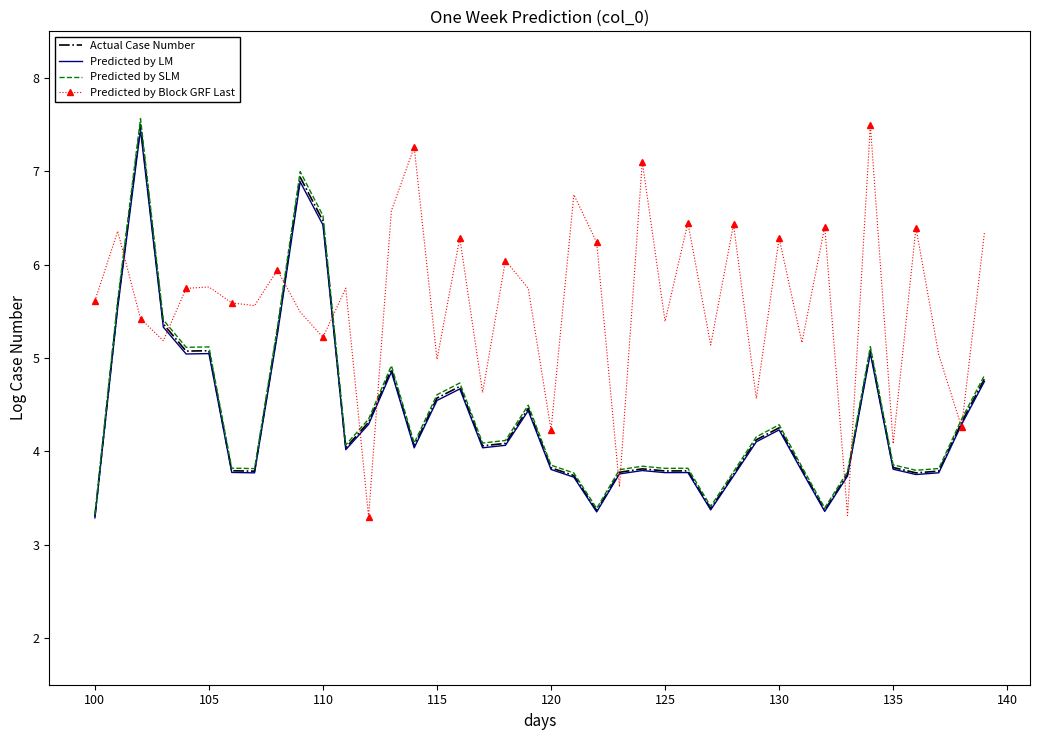

What is the maximum value shown in the chart?

7.6